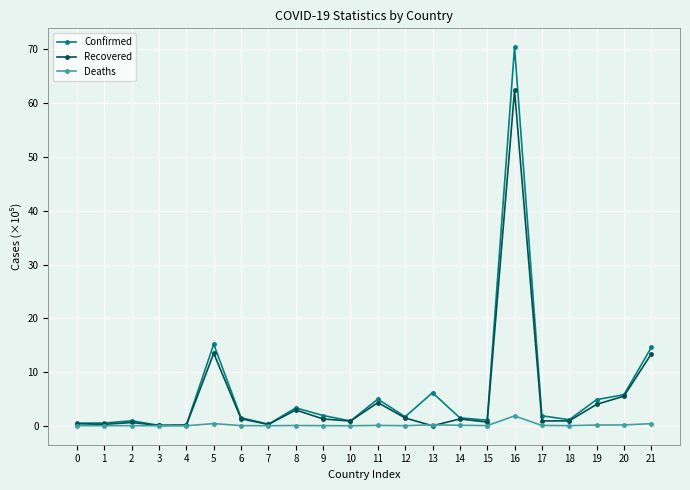

What is the total value across all series at 5?

29.1